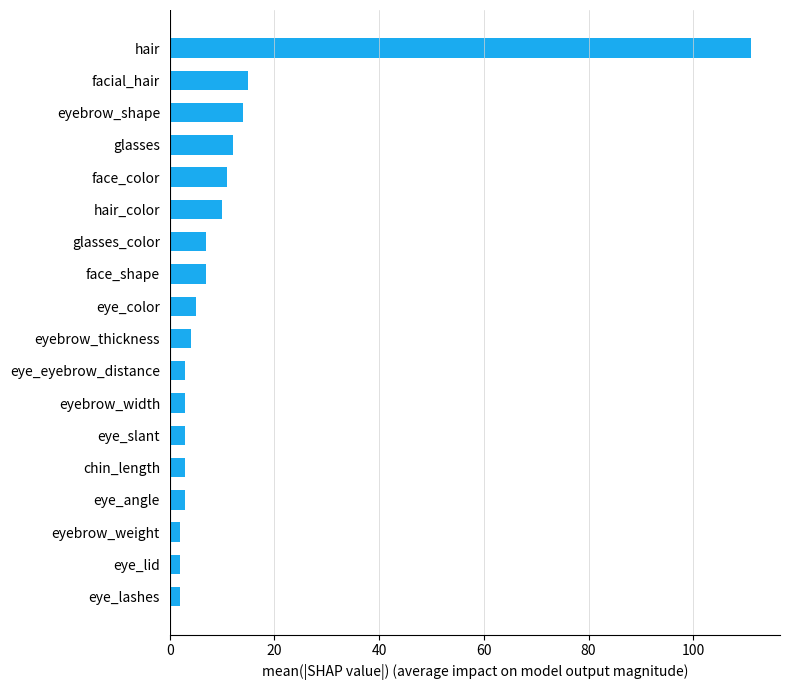

What is the change in value from chin_length to hair?

+108